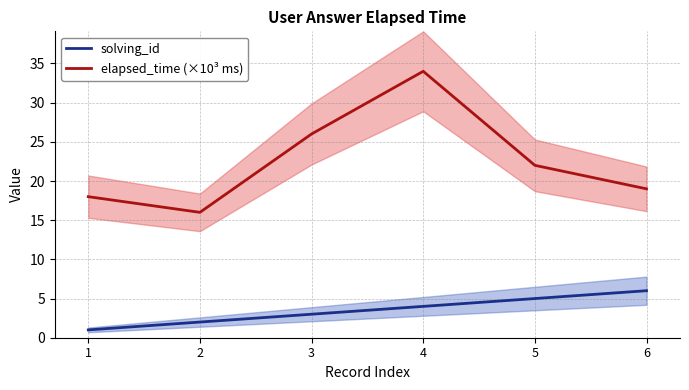

What value does the elapsed_time (×10³ ms) series have at 6?

19